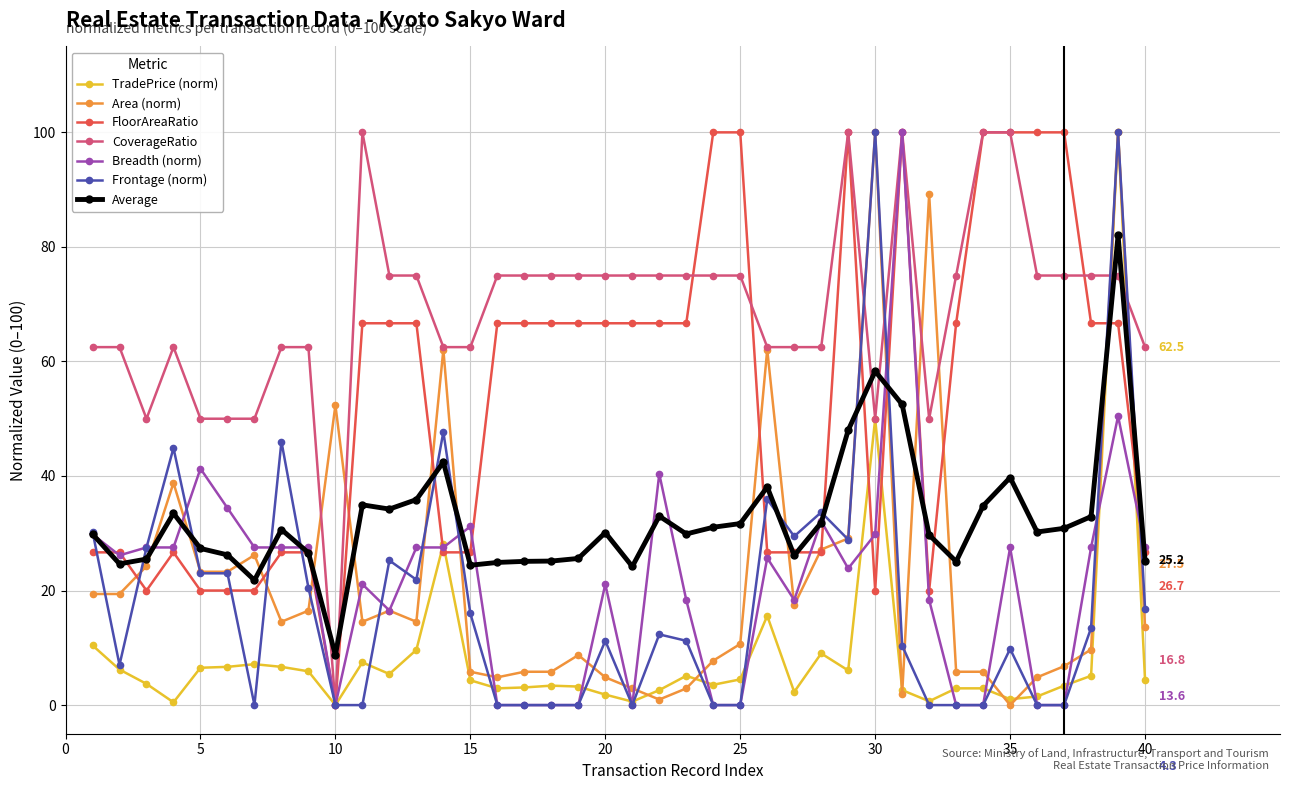

How many data points does each series have?

40